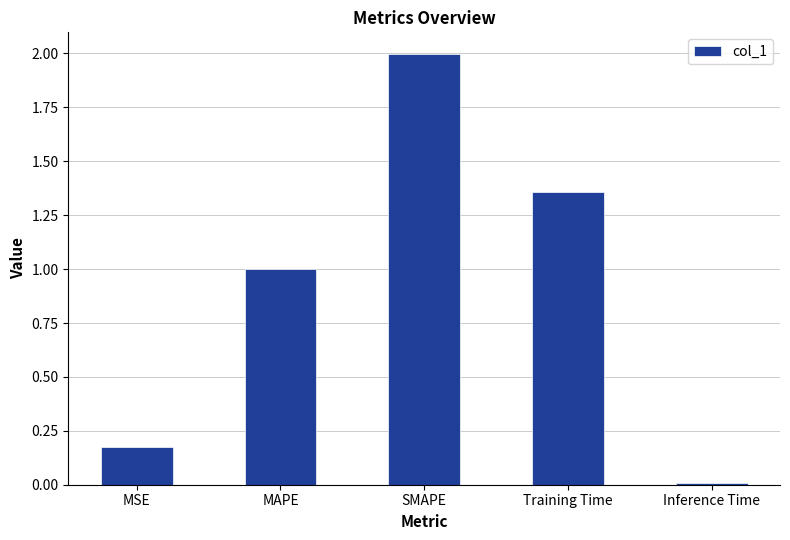

What is the label of the 1st bar from the right?

Inference Time